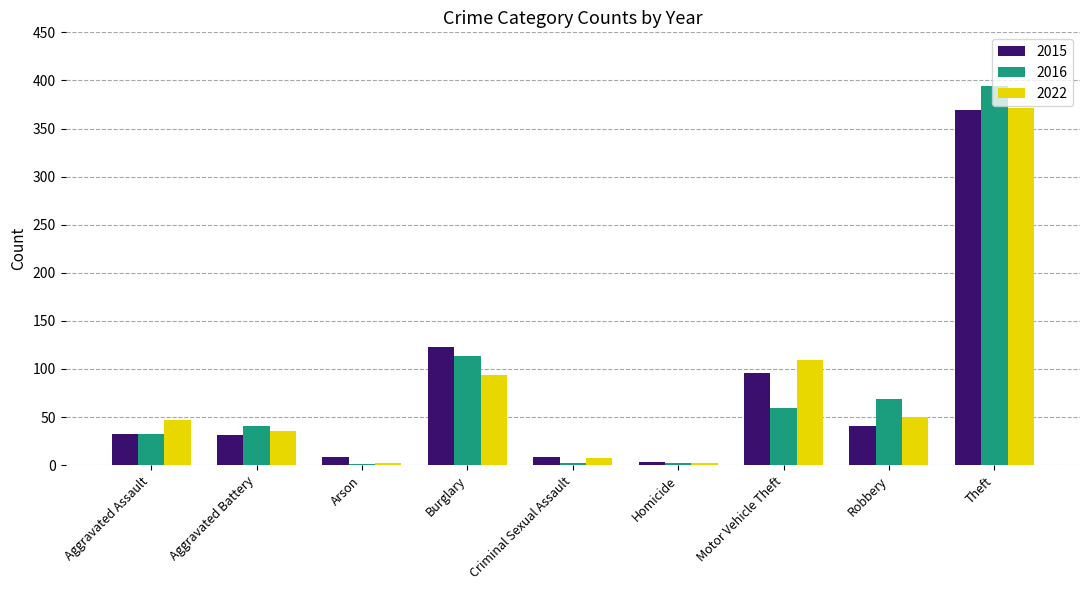

The 2022 series shows 77 at Robbery. True or false?

False